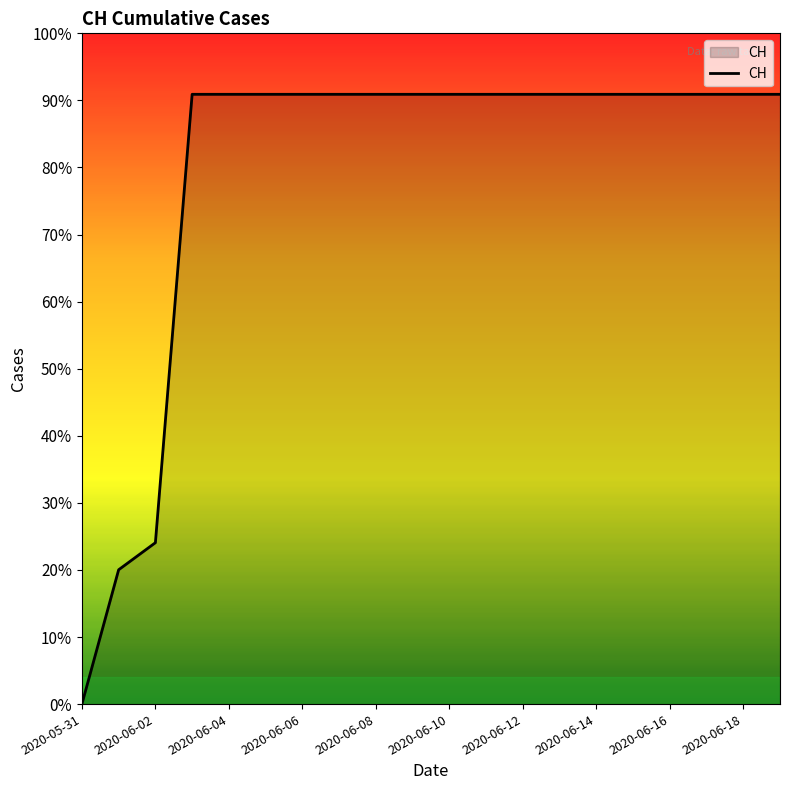

Is this an area chart (filled region under the line)?

Yes